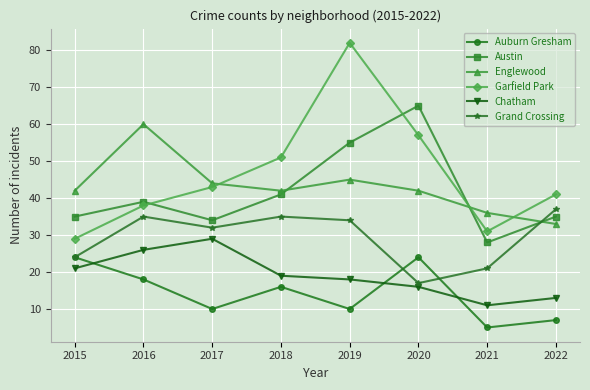

Which series has the largest range (max minus min)?

Garfield Park